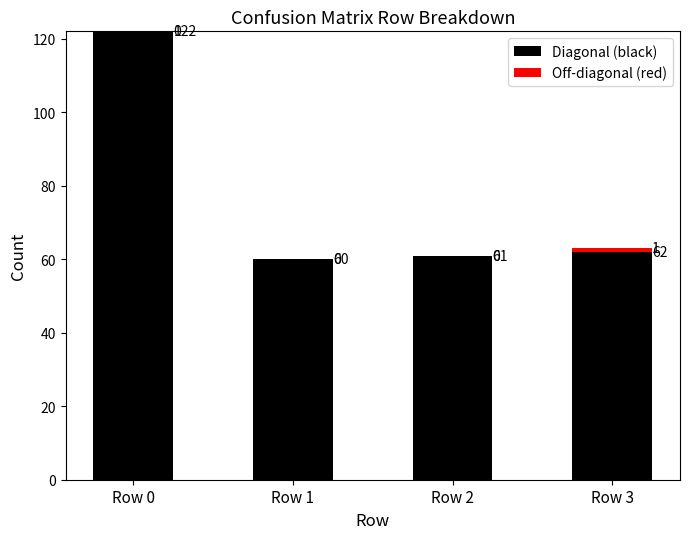

What is the sum of all Diagonal (black) values?

305